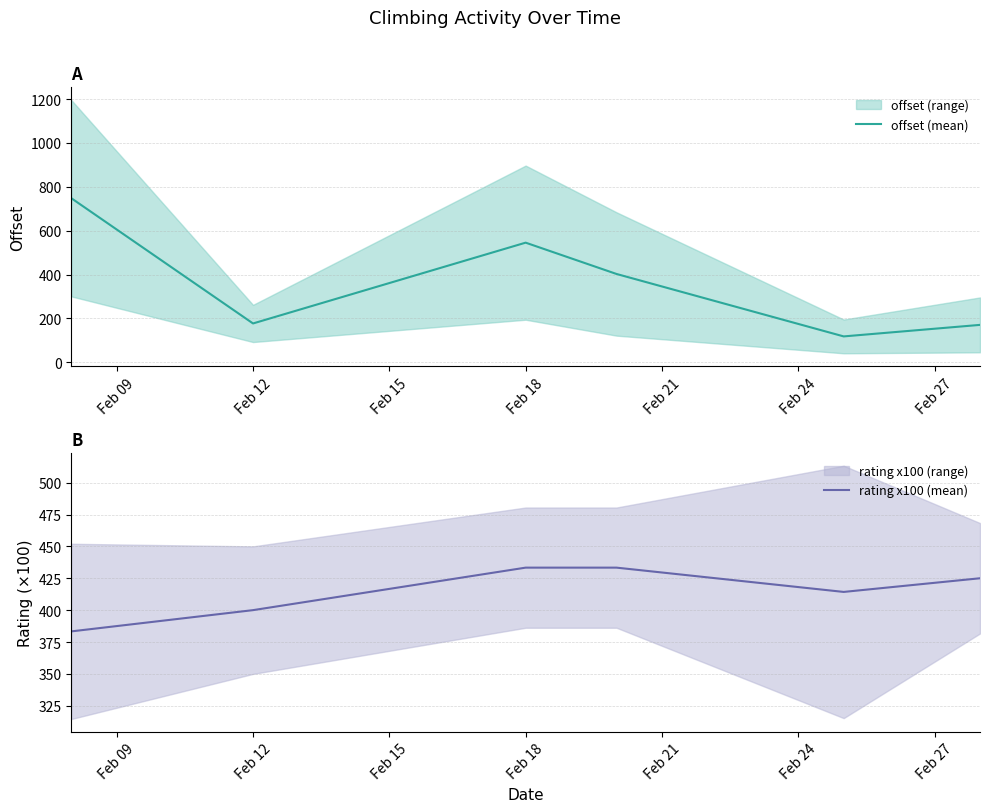

The value of offset (mean) at Feb 12 is 304.5. True or false?

False